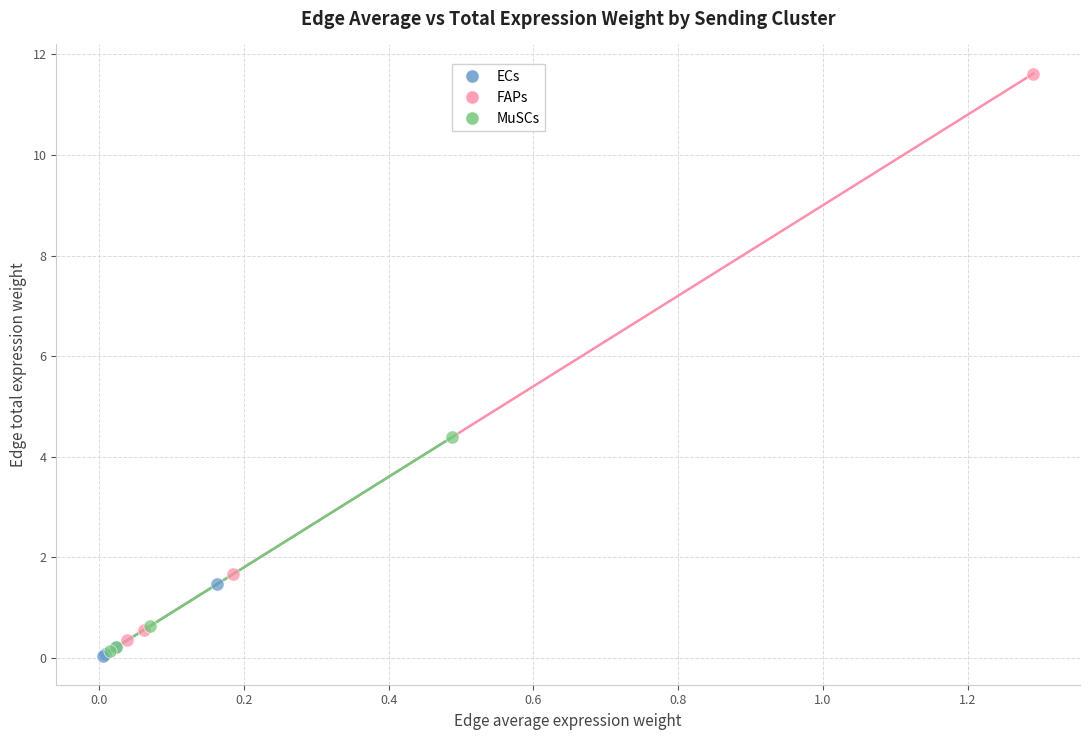

Which series reaches the maximum Y coordinate?

FAPs